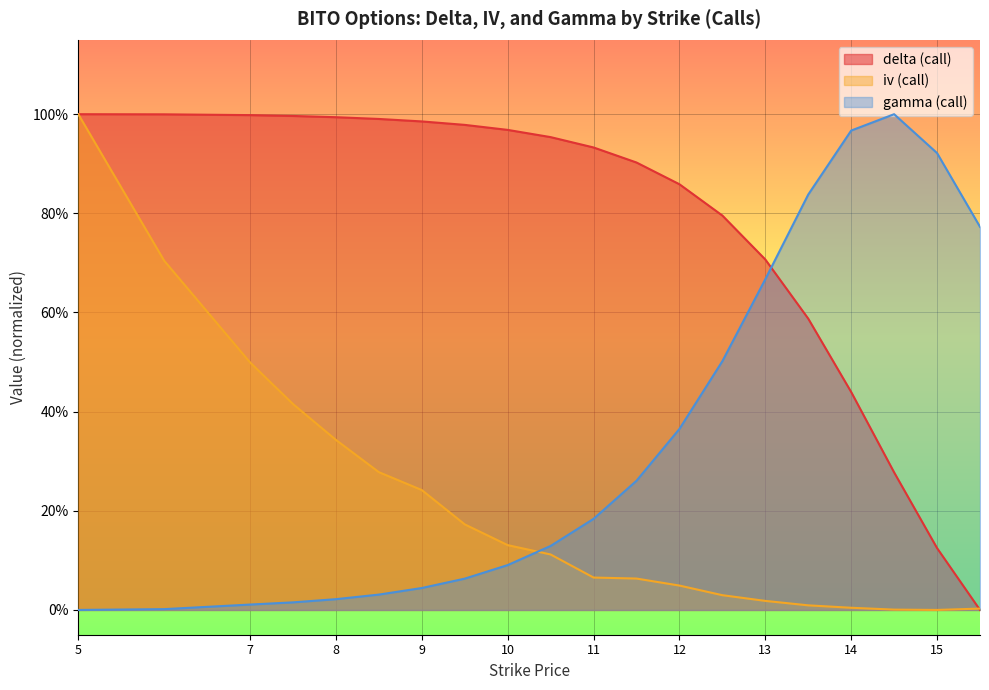

What is the sum of the gamma (call) values at 10 and 8?

0.1